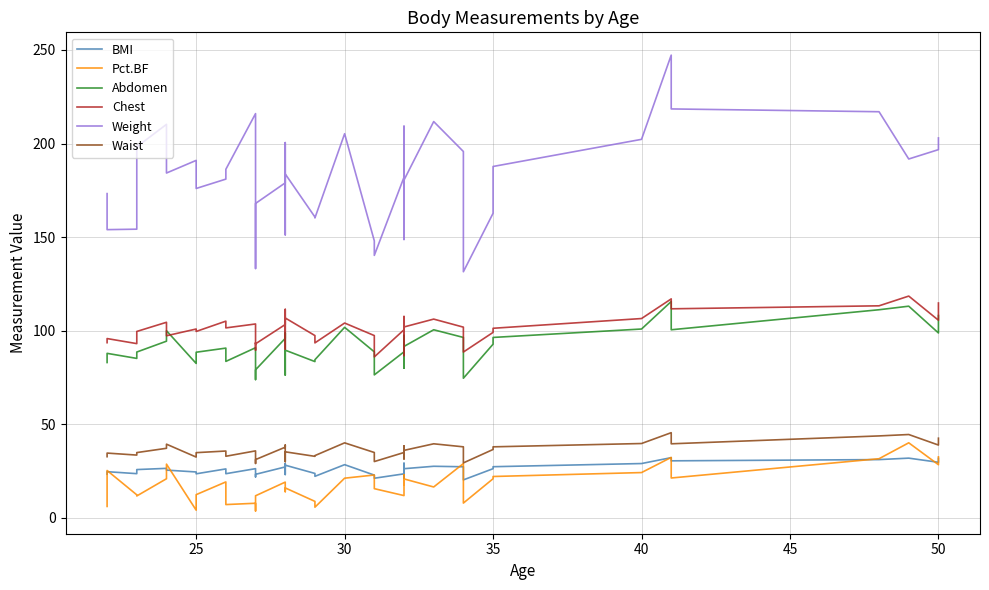

What is the greatest value displayed?

247.2